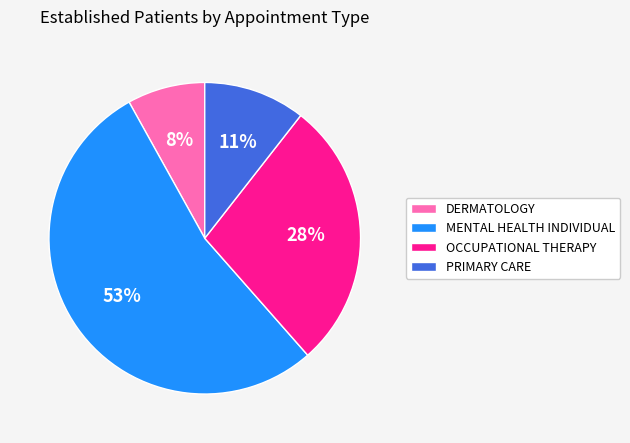

Is MENTAL HEALTH INDIVIDUAL the majority of the pie?

Yes